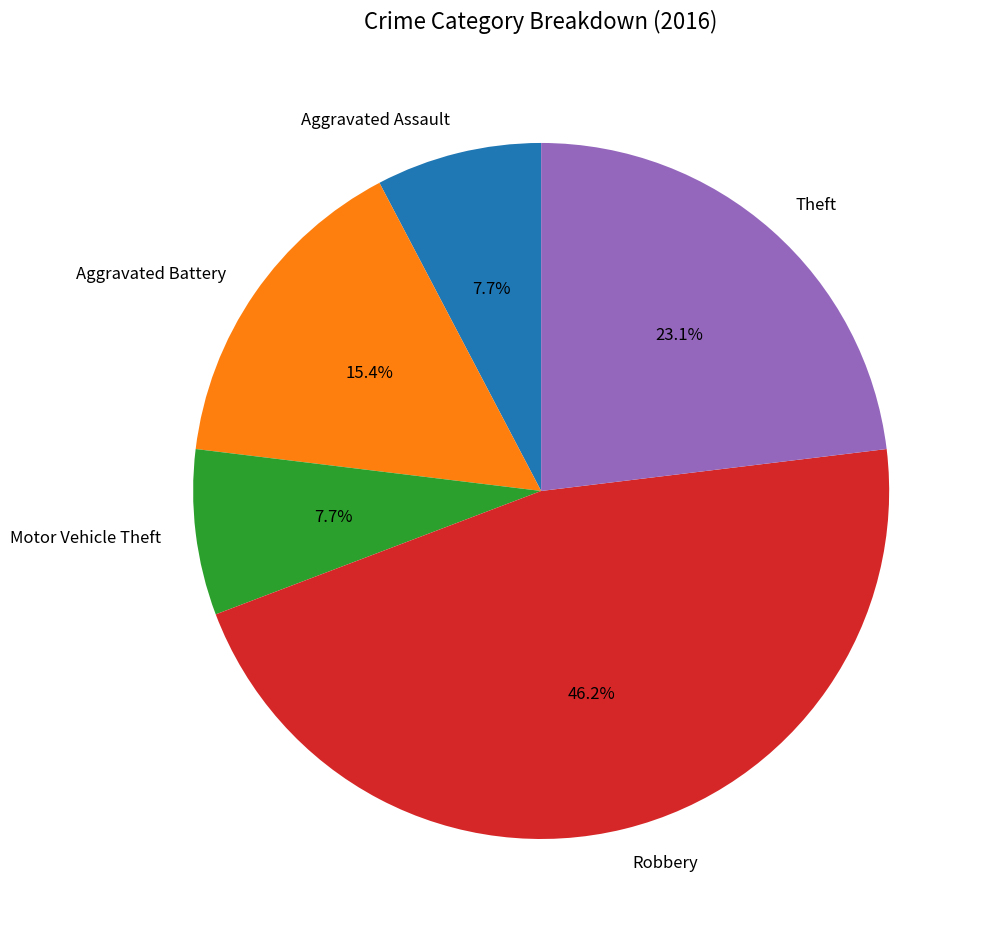

To the nearest percent, what portion does Aggravated Assault represent?

8%